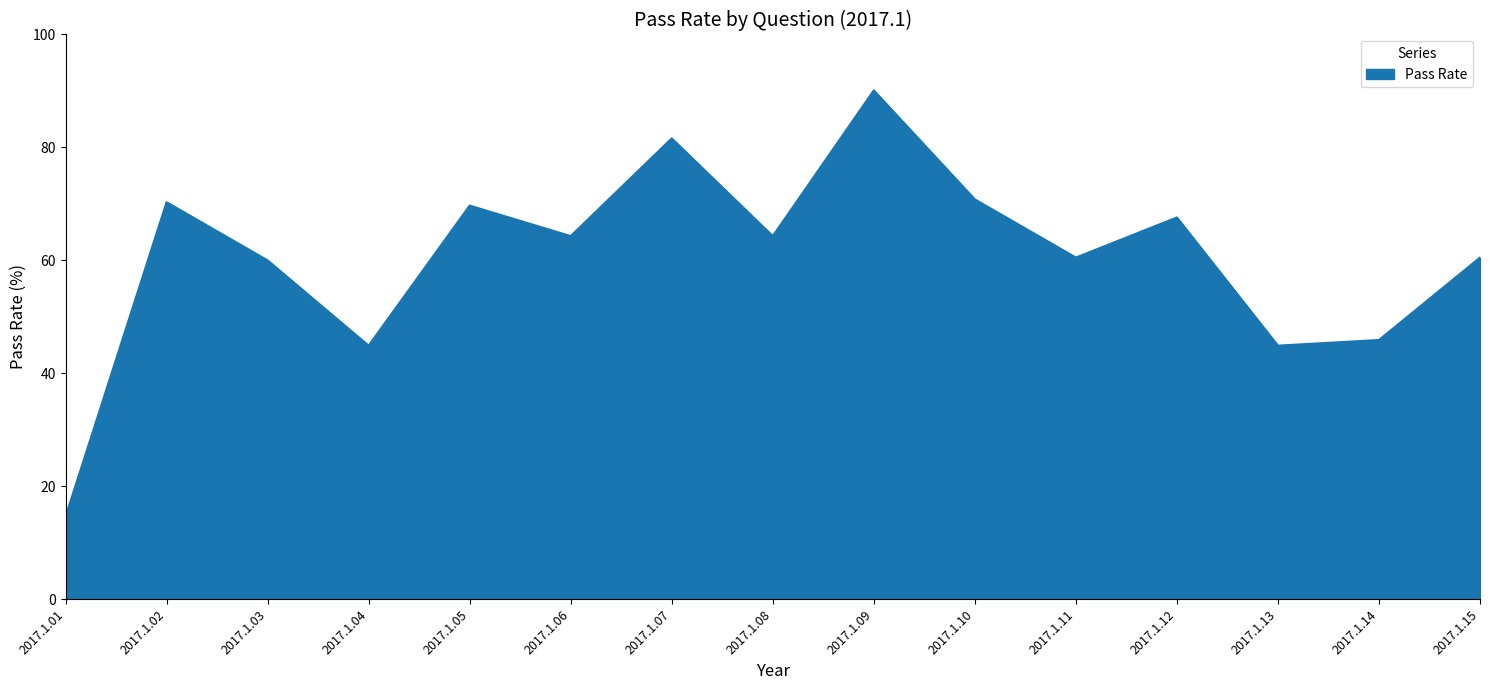

Reading left to right, transcribe all the data shown in this chart.

2017.1.01=14.6	2017.1.02=70.3	2017.1.03=60.0	2017.1.04=44.9	2017.1.05=69.7	2017.1.06=64.3	2017.1.07=81.6	2017.1.08=64.3	2017.1.09=90.1	2017.1.10=70.8	2017.1.11=60.5	2017.1.12=67.6	2017.1.13=44.9	2017.1.14=45.9	2017.1.15=60.5